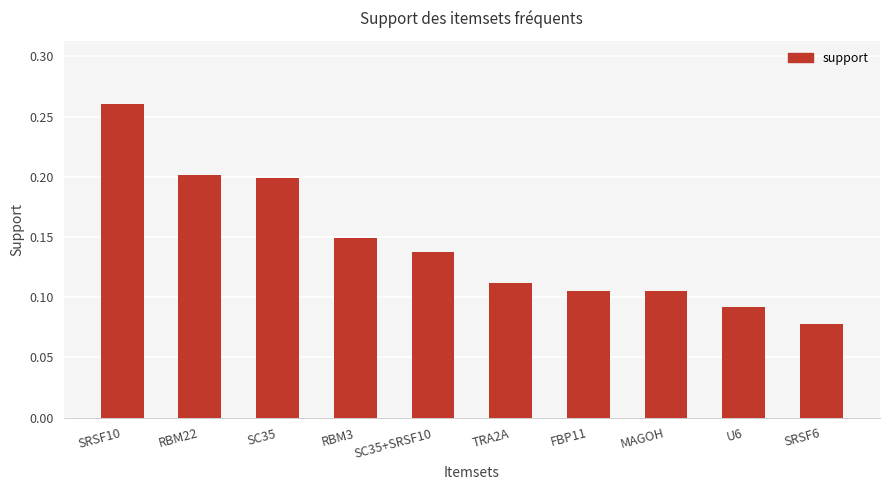

Which label corresponds to the largest value in the chart?

SRSF10